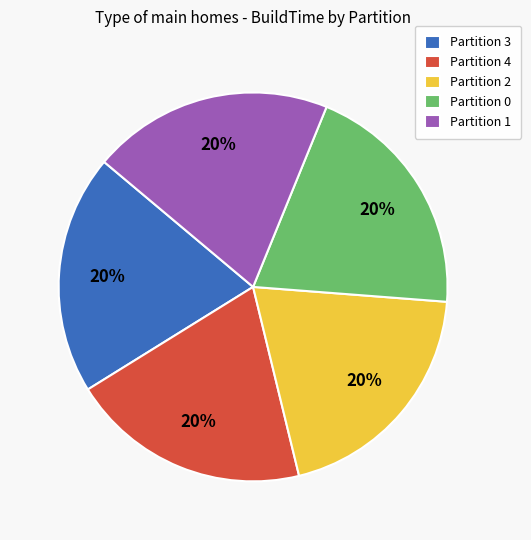

To the nearest percent, what is the combined percentage of Partition 4 and Partition 3?

40%